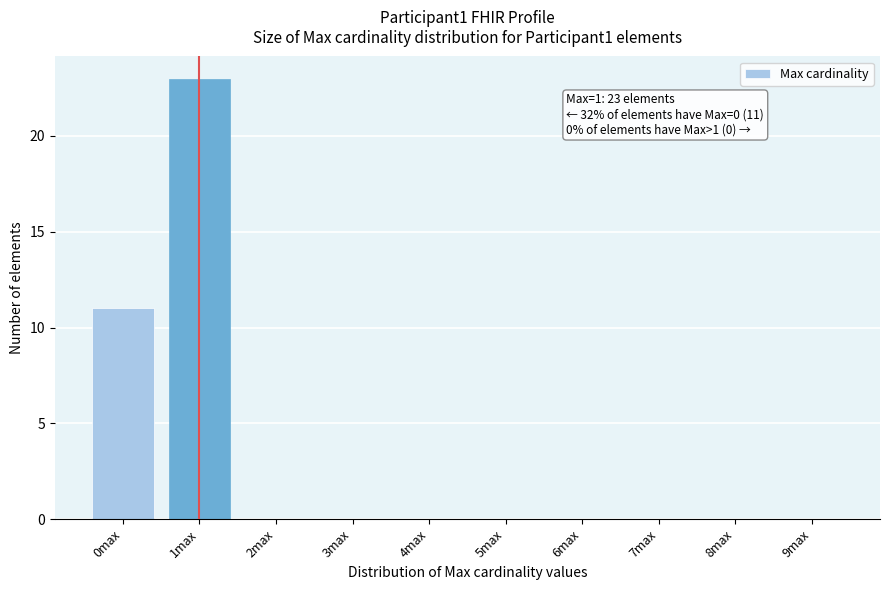

Reading right to left, list all the values displayed in this chart.

9max=0	8max=0	7max=0	6max=0	5max=0	4max=0	3max=0	2max=0	1max=23	0max=11